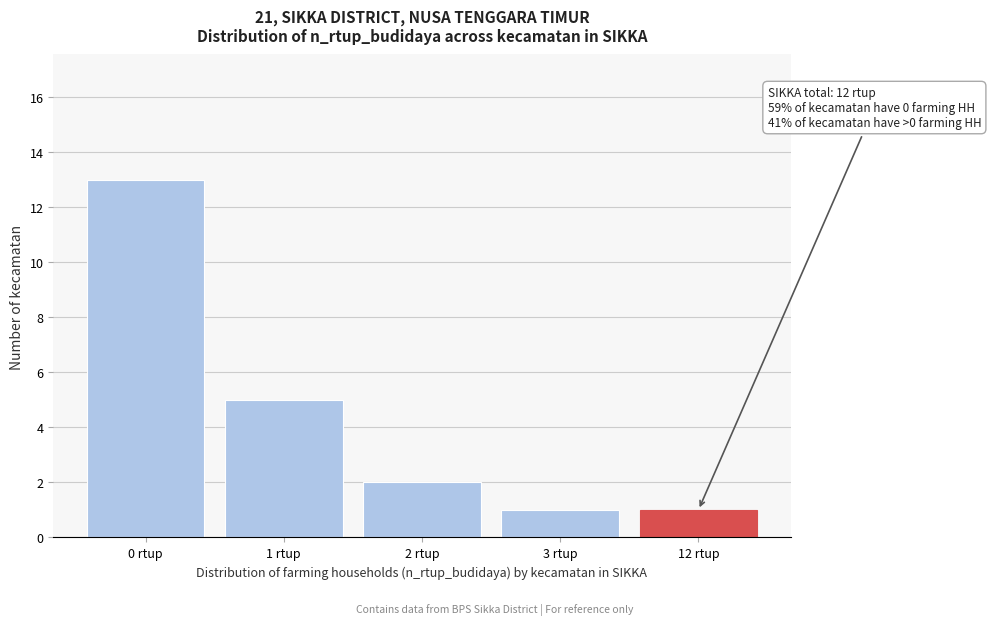

Reading left to right, what are all the values shown in this chart?

13	5	2	1	1